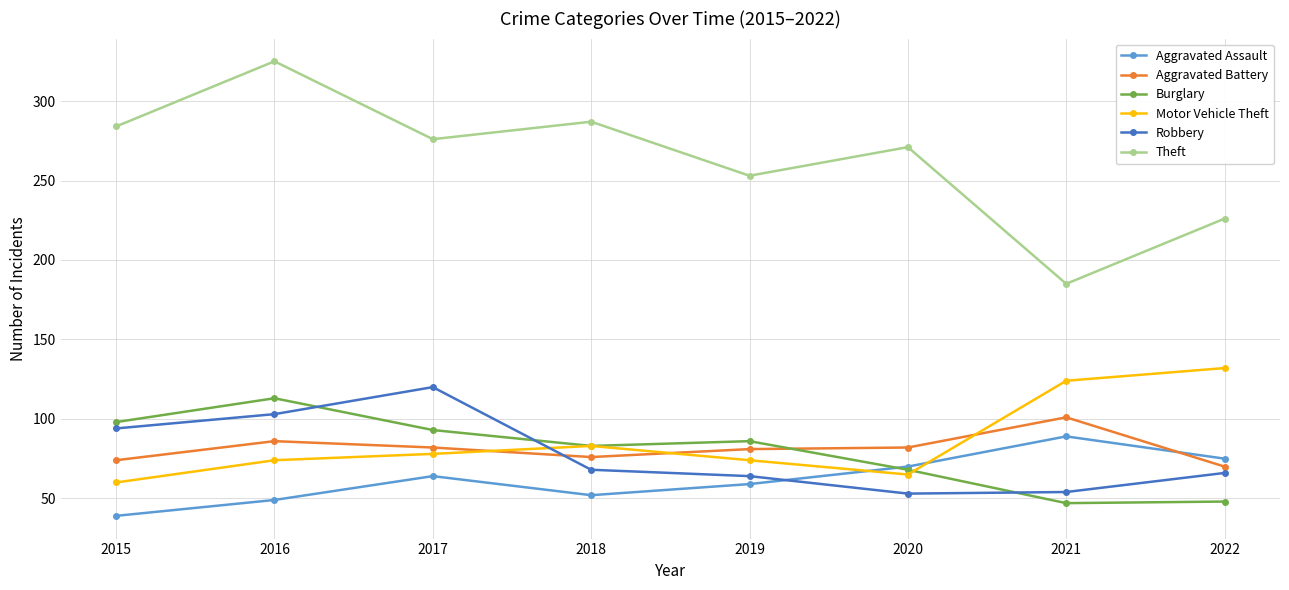

What is the lowest value of the Burglary series?

47